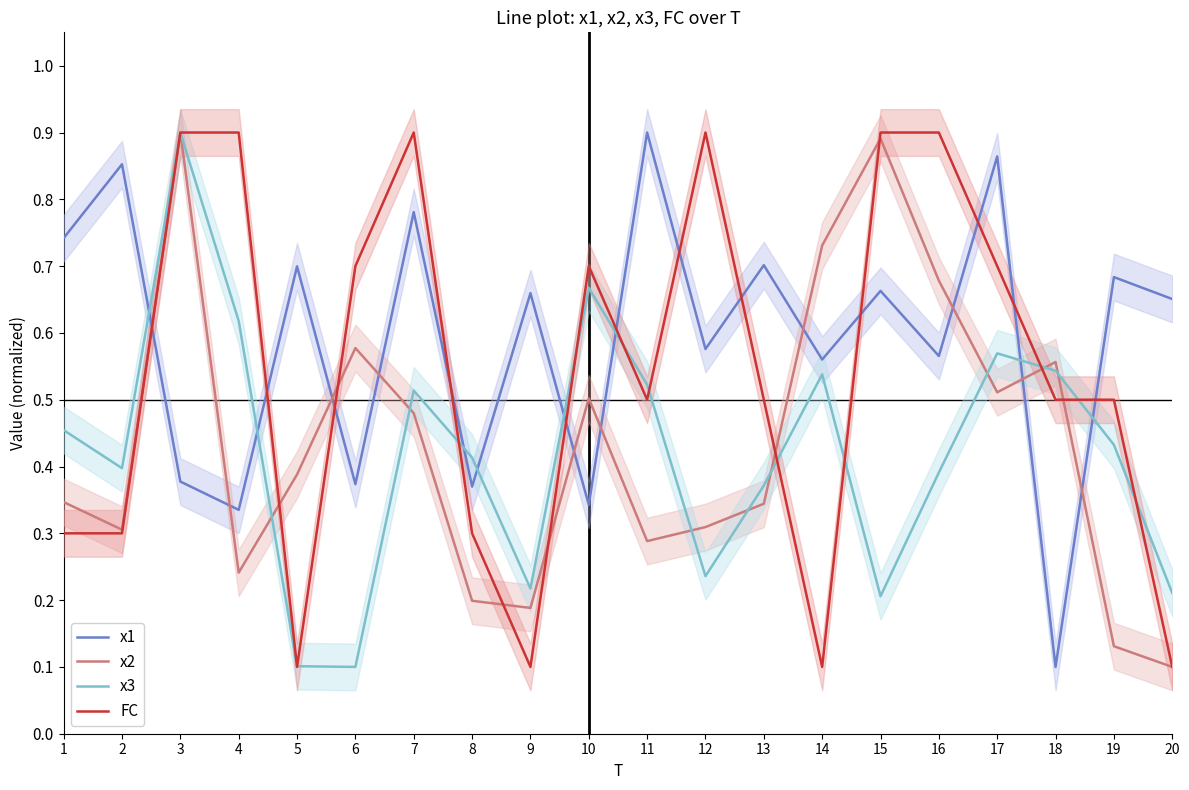

What is the value of the x2 point at the 19th from the left?

0.1